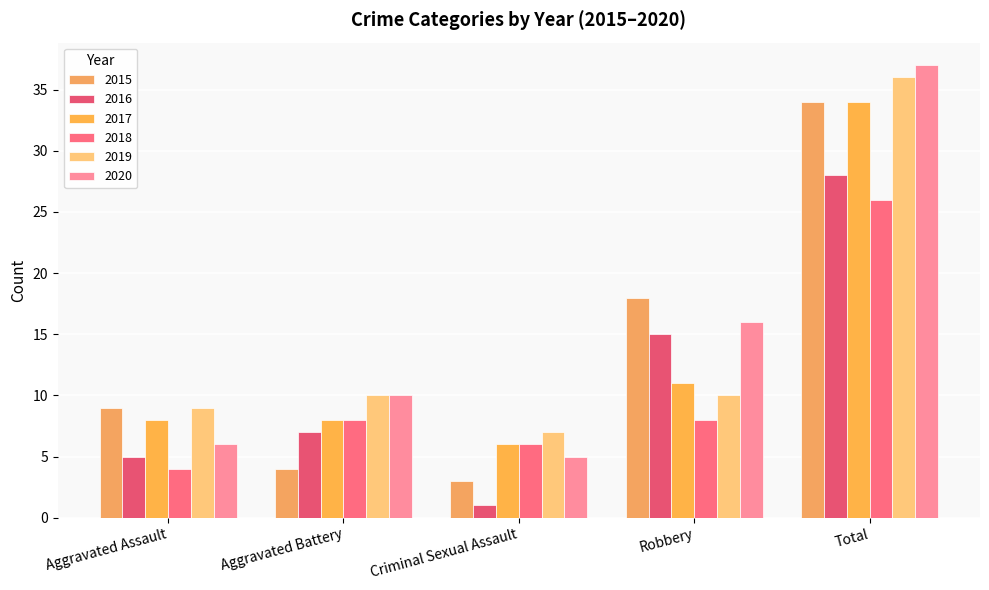

What is the spread (max minus min) of values at Total?

11